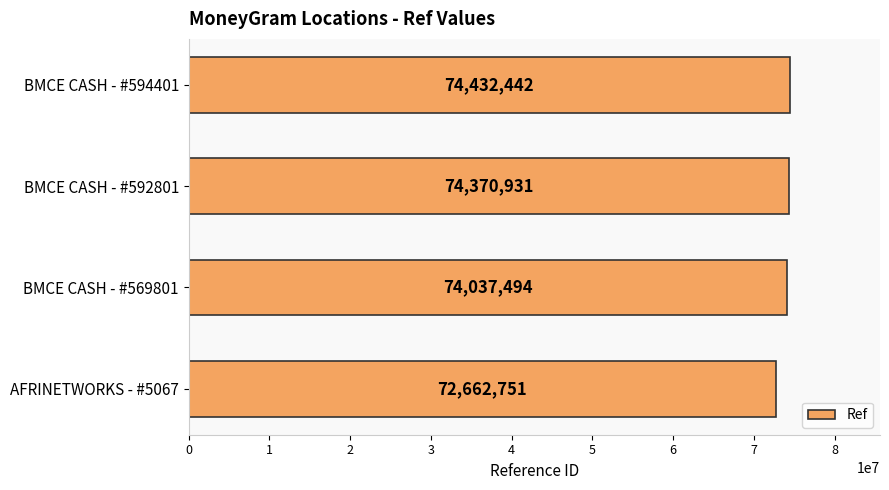

Rank the categories by value from lowest to highest.

AFRINETWORKS - #5067, BMCE CASH - #569801, BMCE CASH - #592801, BMCE CASH - #594401